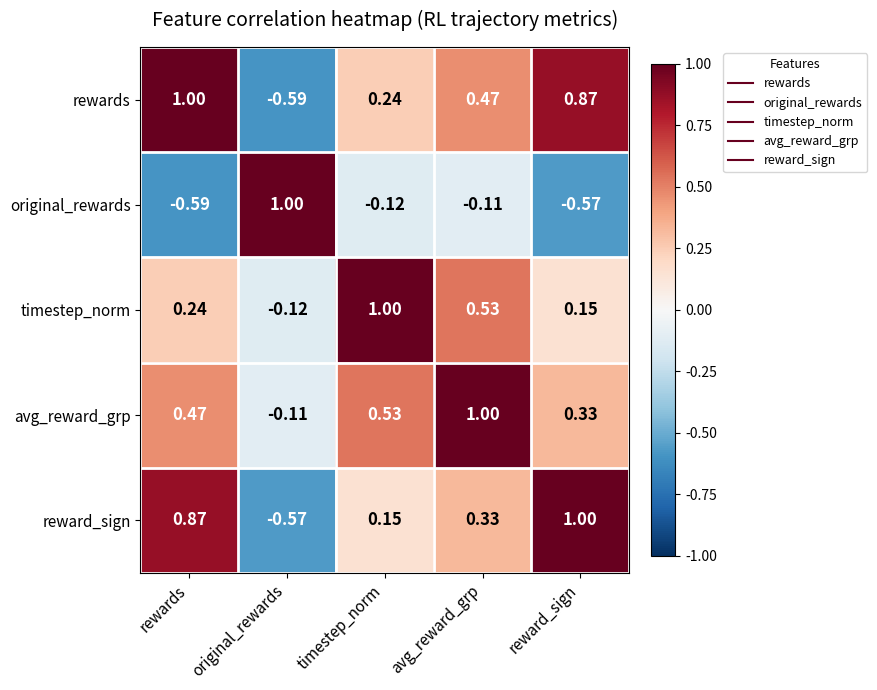

What is the total value across all series at timestep_norm?

1.8